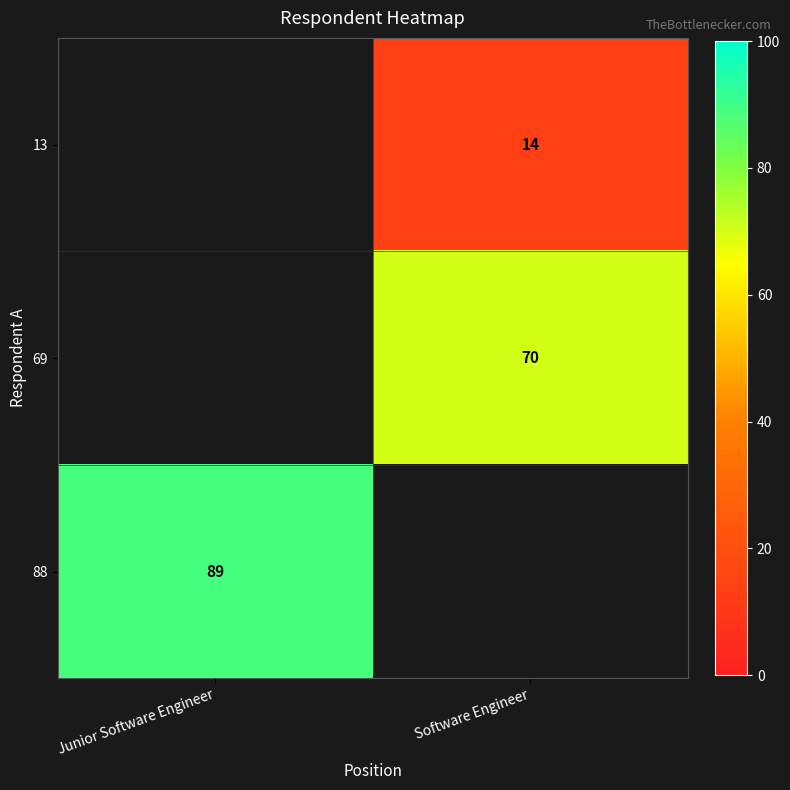

The value of 69 at Software Engineer is 70. True or false?

True